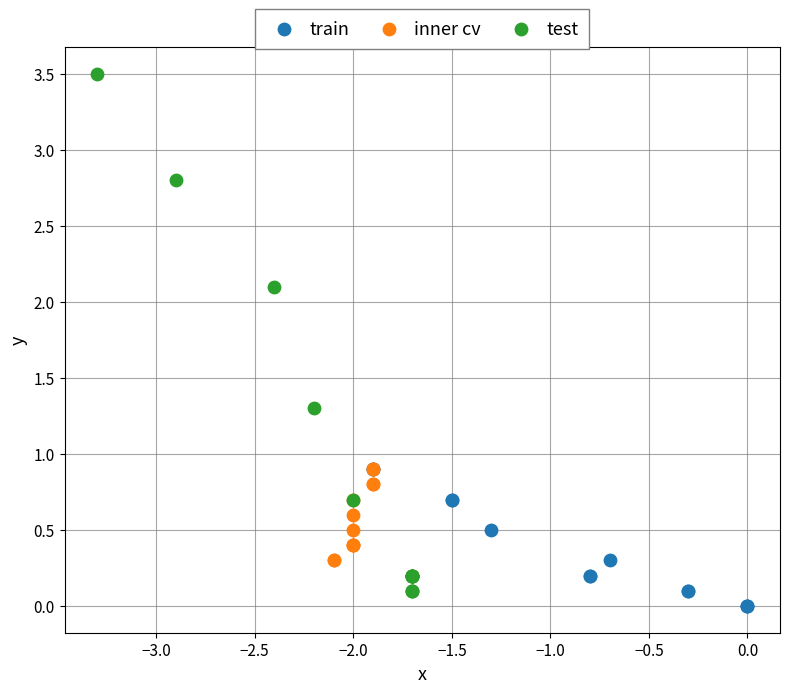

Which series reaches the maximum Y coordinate?

test